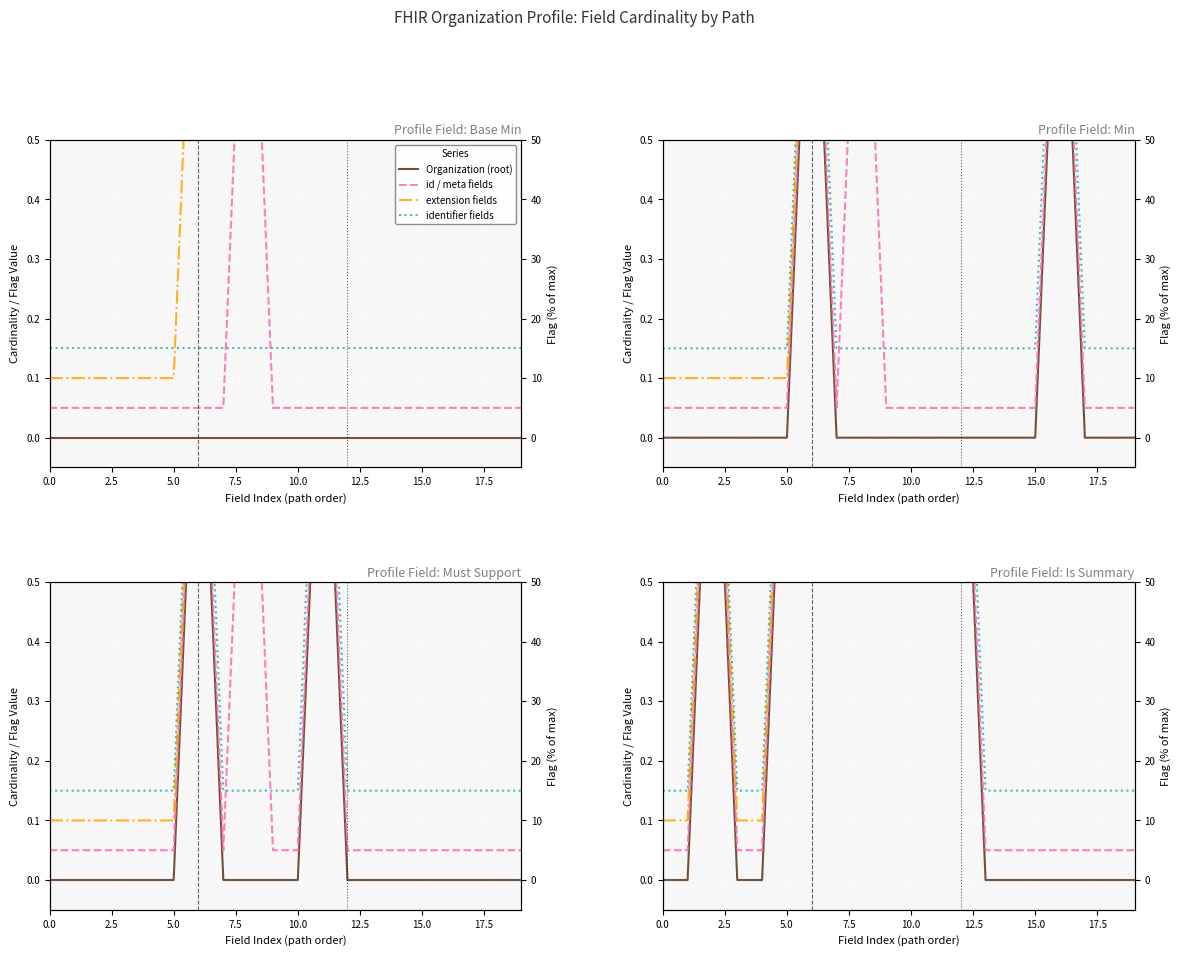

How many values in the Organization (root) series exceed 0?

9